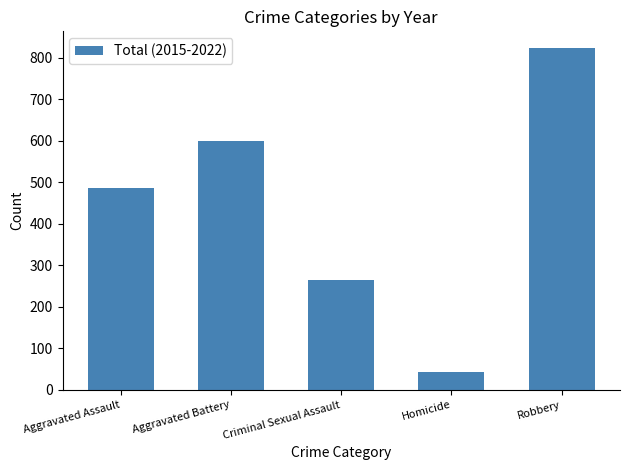

Approximately how many times larger is the value at Criminal Sexual Assault compared to Homicide?

6.3